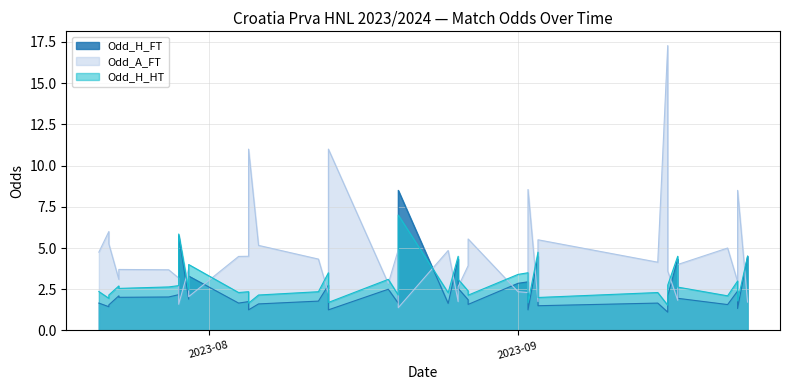

Does the chart have visible grid lines?

Yes